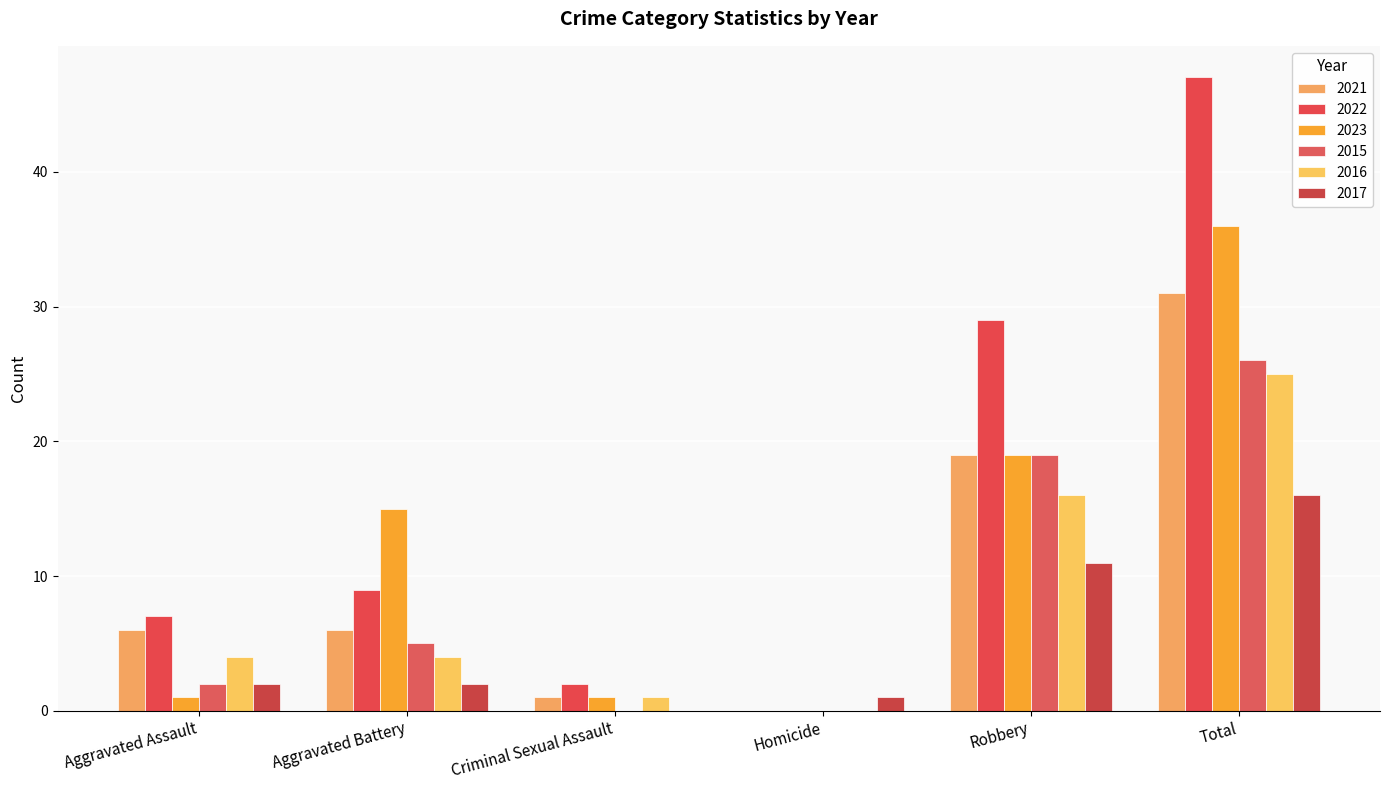

How many values in 2023 are above zero?

5